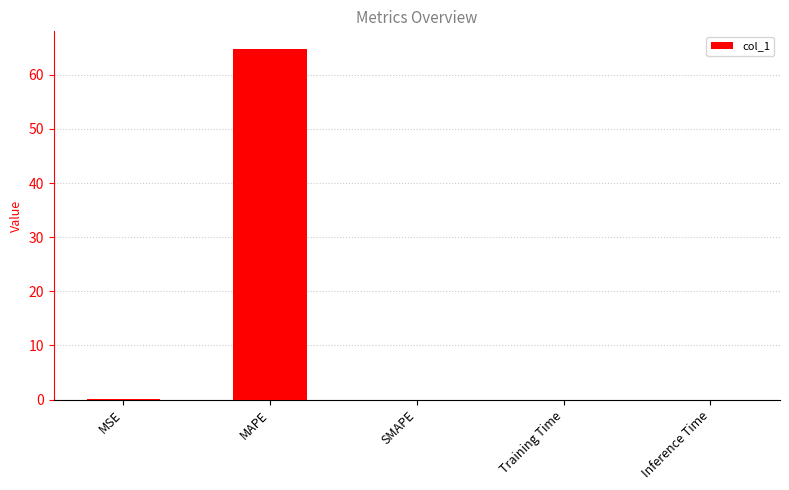

True or false: the data shows 64.8 at MAPE.

True